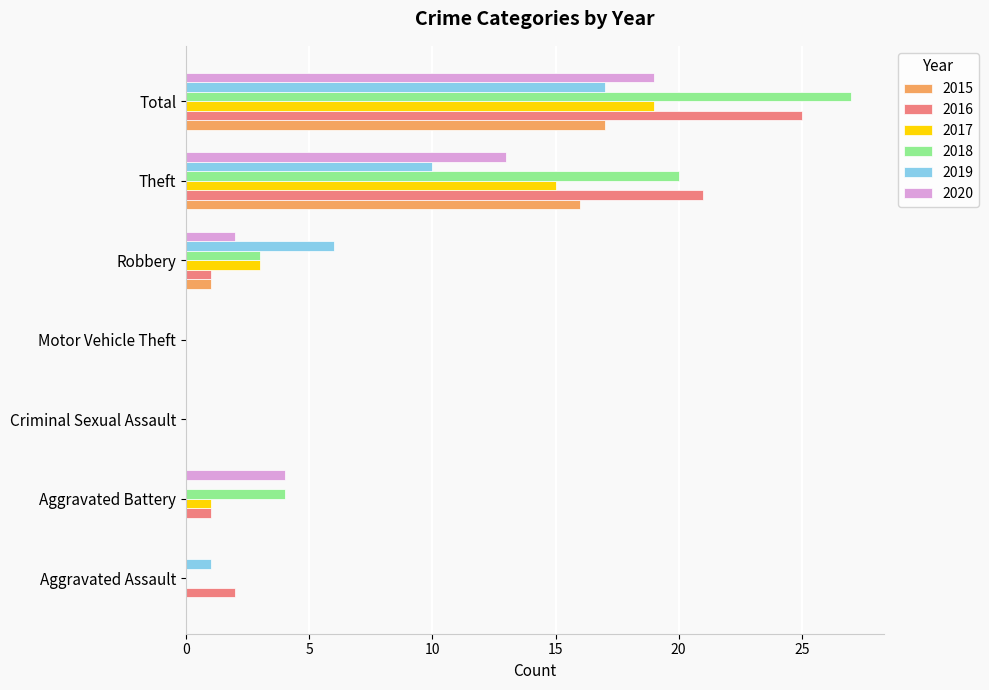

What is the highest value of the 2017 series?

19